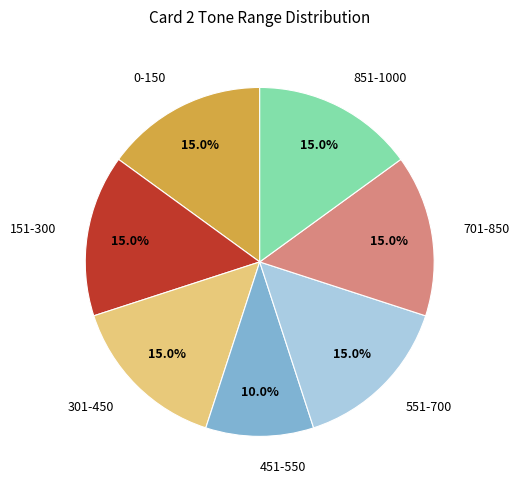

Is it true that 0-150 is 15% of the pie?

True